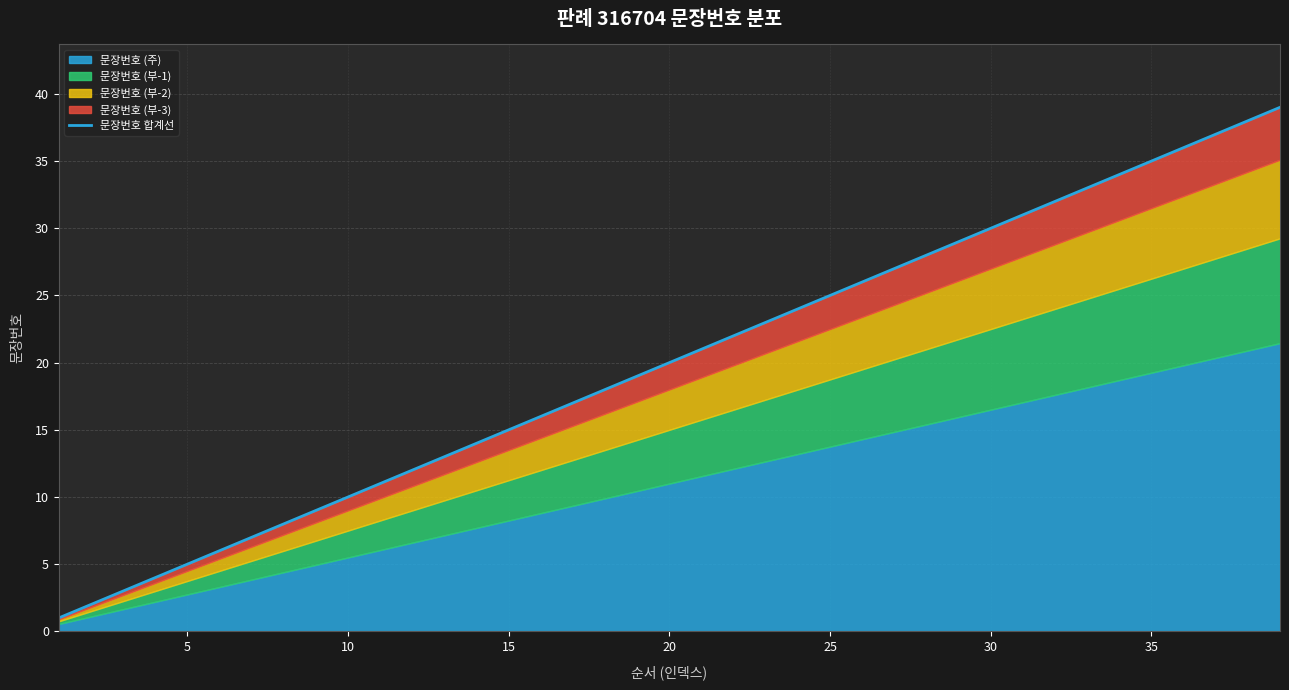

At which label is the value closest to 20?

19